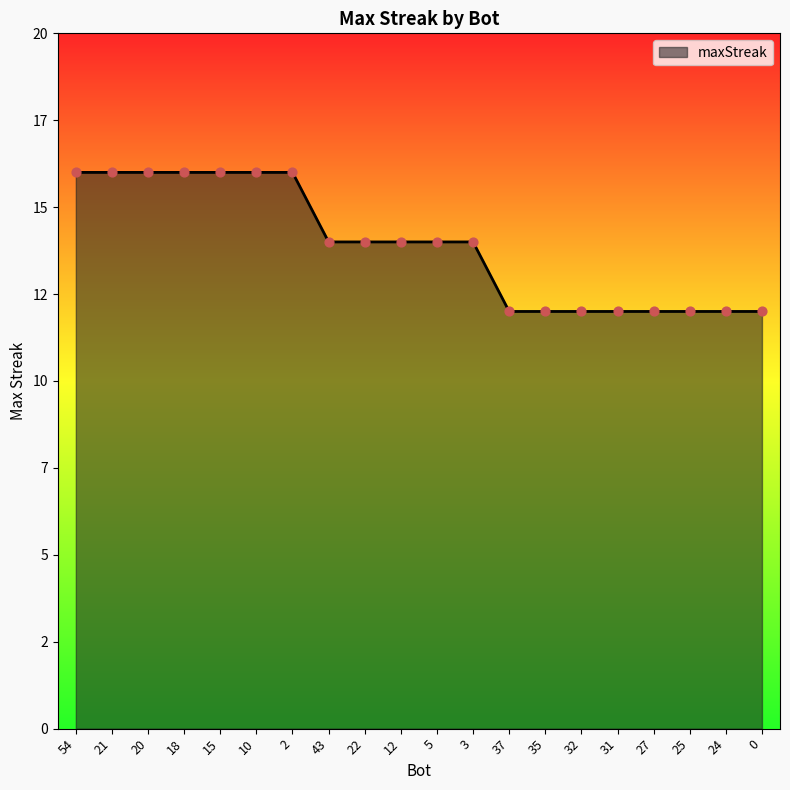

What is the change in value from 54 to 24?

-4